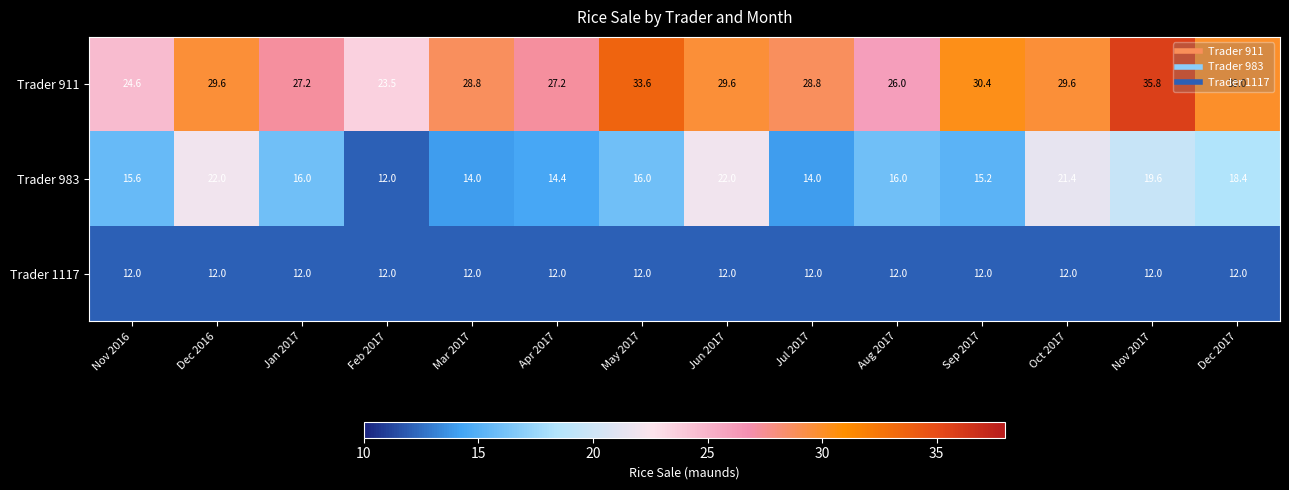

What is the spread (max minus min) of values at Sep 2017?

18.4